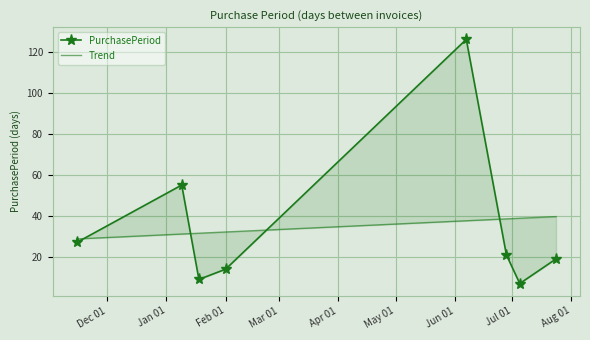

How many data points does each series have?

8